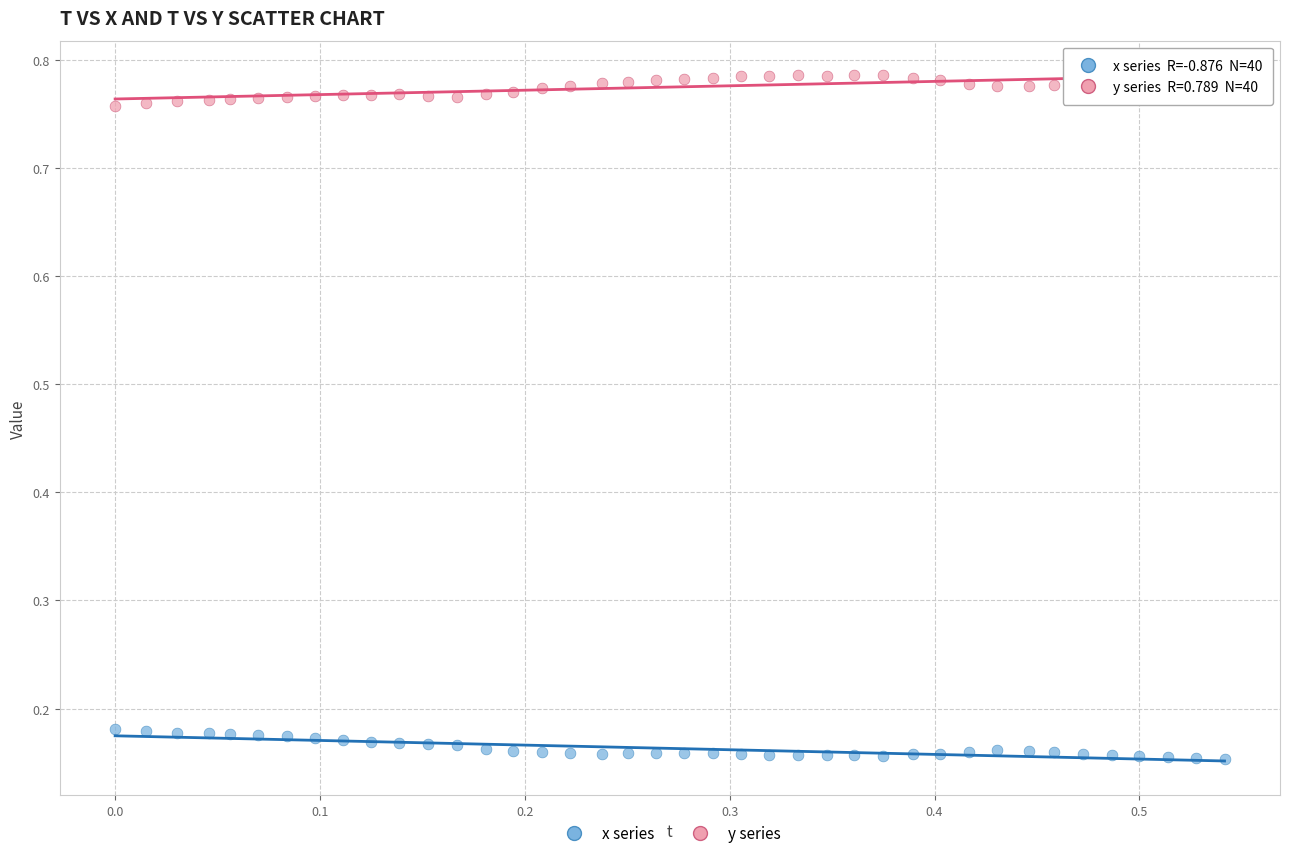

Across all data points, what is the range of X values (max minus min)?

0.5